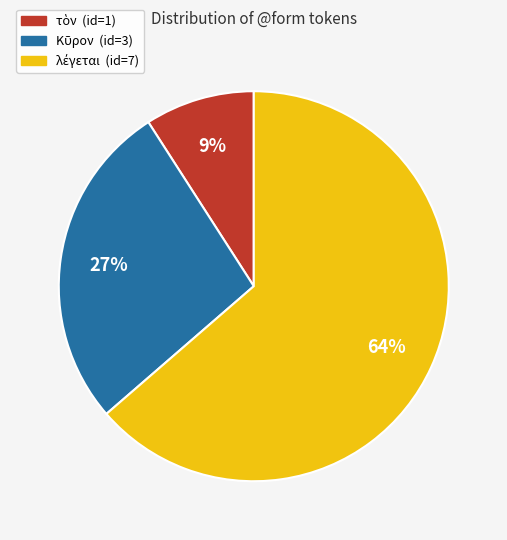

Is there any slice that represents more than half of the pie?

Yes